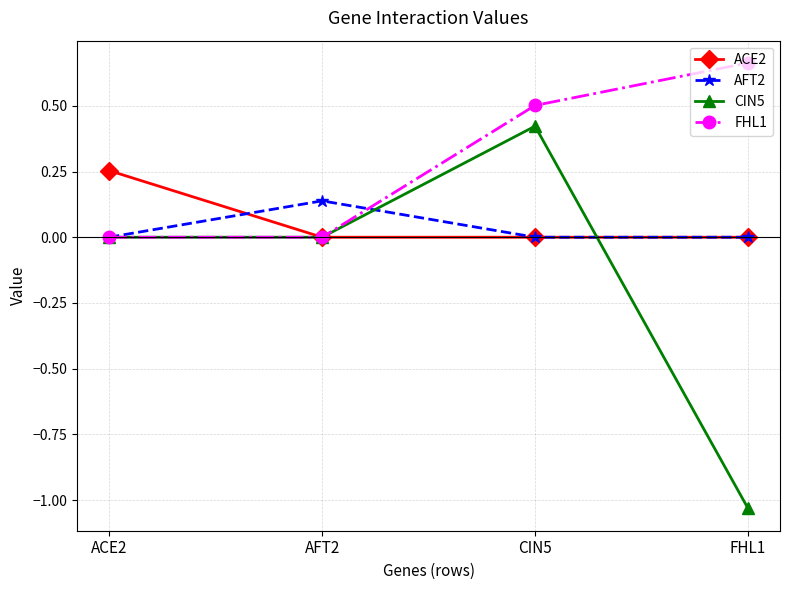

At which category is the sum across all series the highest?

CIN5